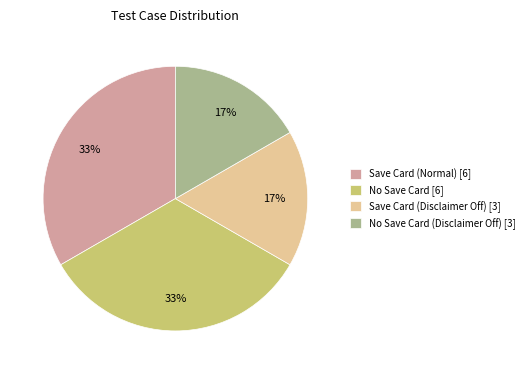

Which has a higher value, Save Card (Normal) [6] or No Save Card (Disclaimer Off) [3]?

Save Card (Normal) [6]